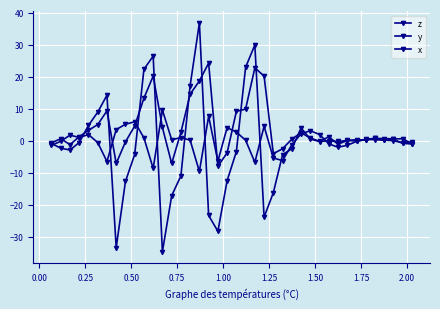

Is this an area chart (filled region under the line)?

No